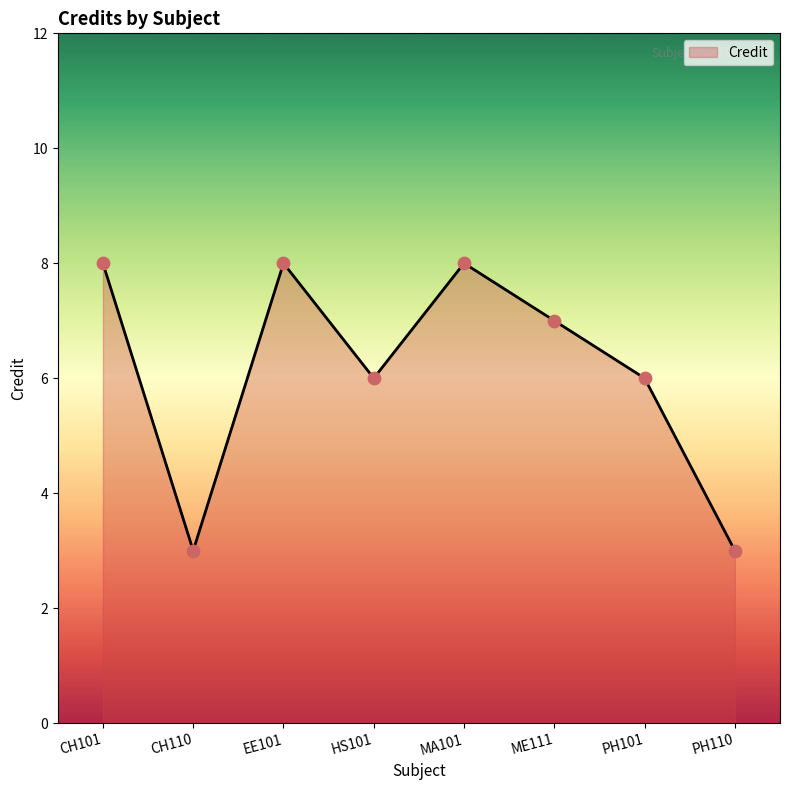

What is the change in value from CH110 to HS101?

+3